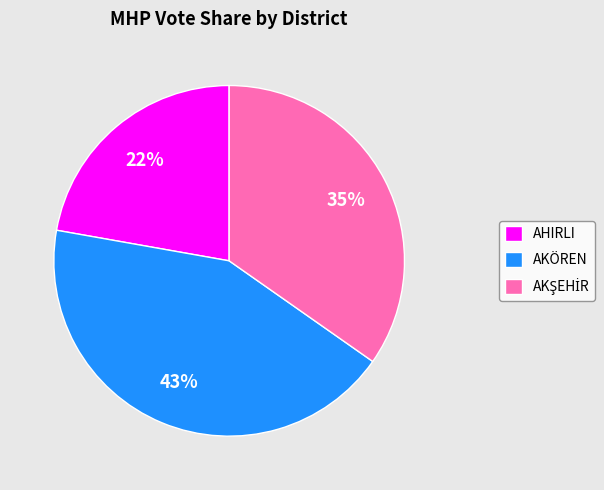

Does any single category account for the majority?

No